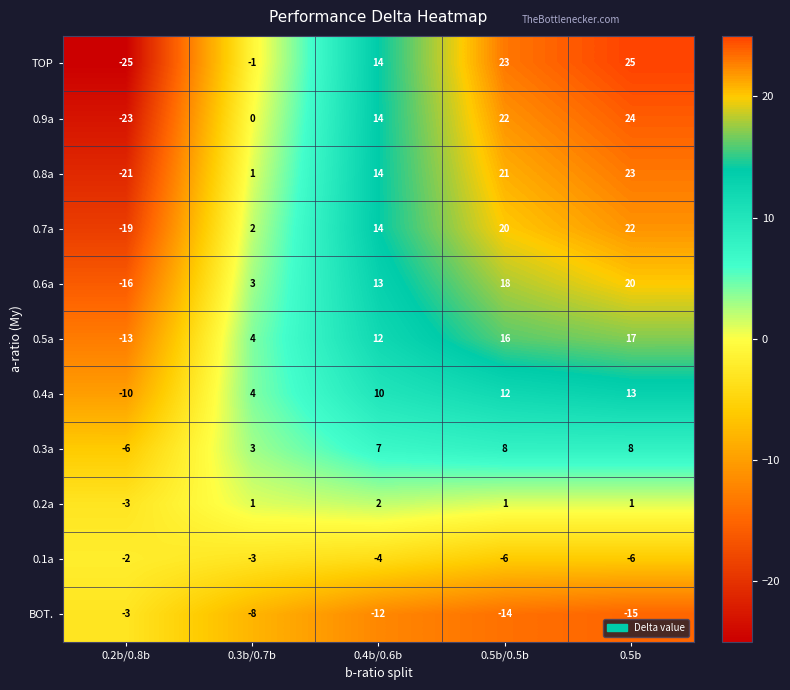

Rank the series by their maximum value, from lowest to highest.

BOT., 0.1a, 0.2a, 0.3a, 0.4a, 0.5a, 0.6a, 0.7a, 0.8a, 0.9a, TOP